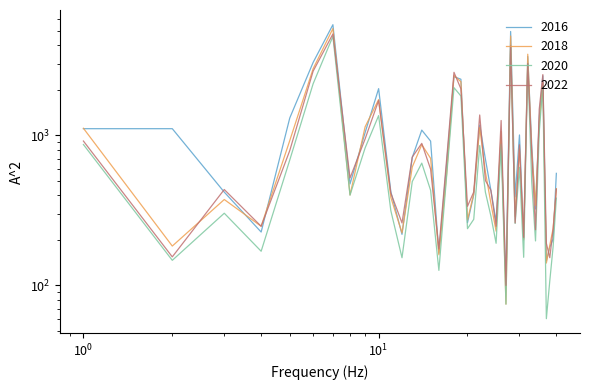

What are all the series names shown in the legend?

2016, 2018, 2020, 2022